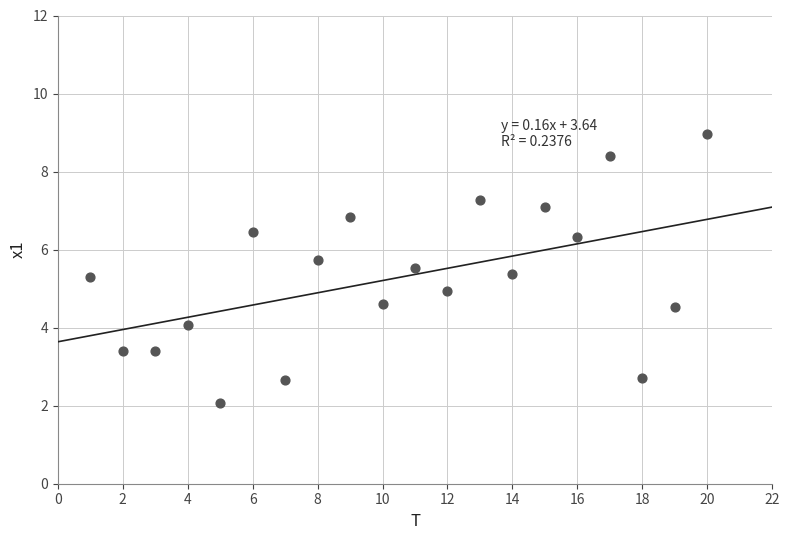

What is the range of Y values (max minus min)?

6.9